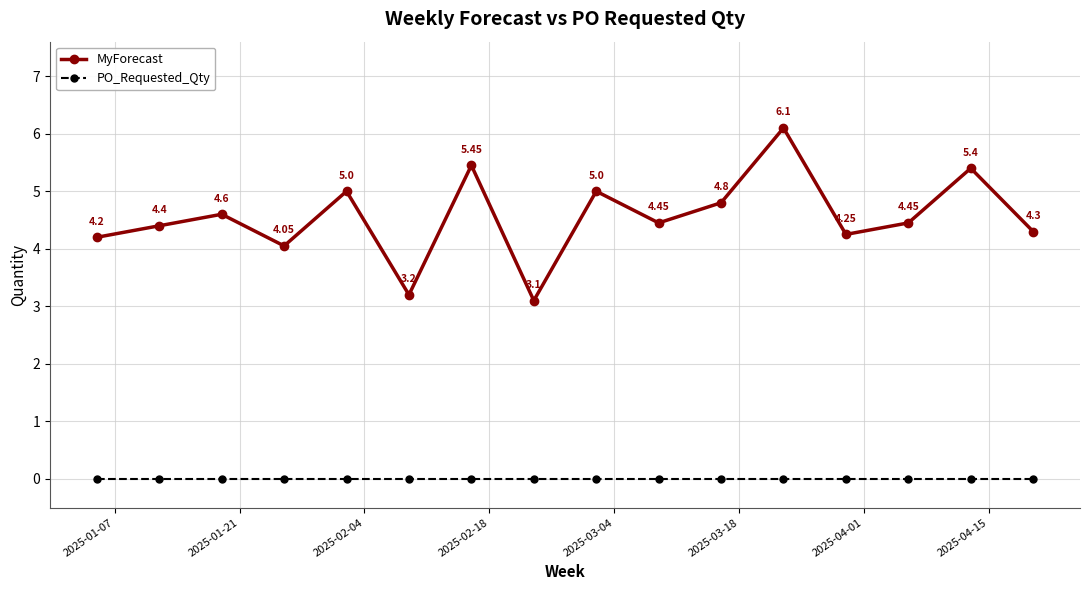

What are all the series names shown in the legend?

MyForecast, PO_Requested_Qty